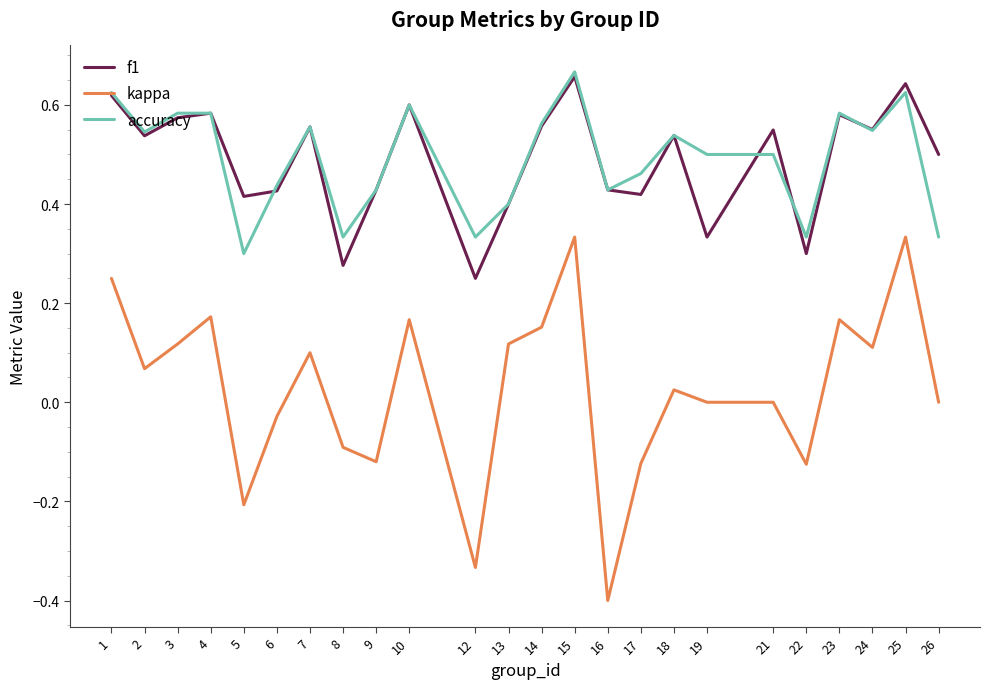

What is the sum of the kappa values at 26 and 16?

-0.4